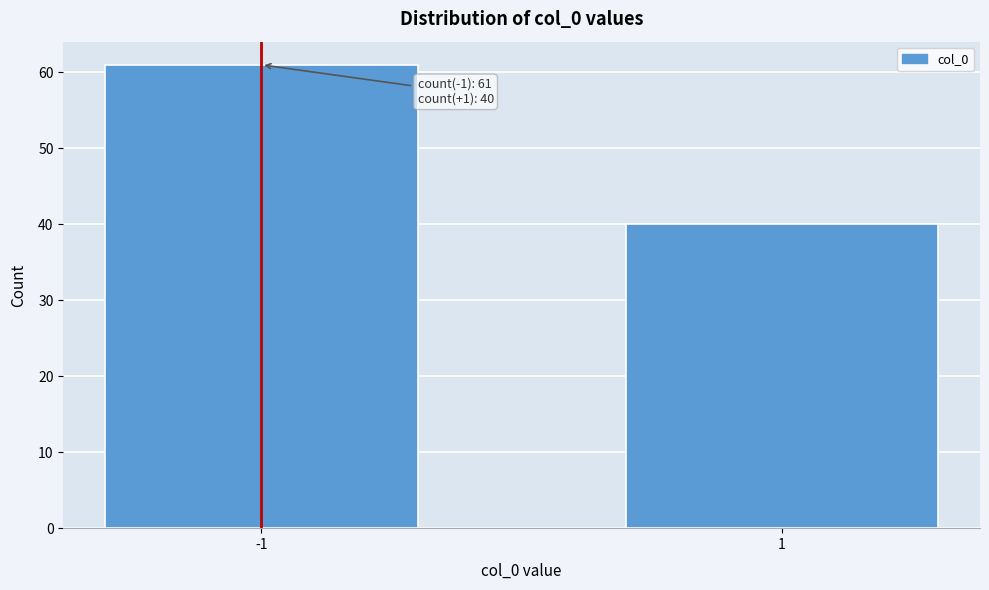

Reading left to right, extract all data points from this chart.

-1=61	1=40